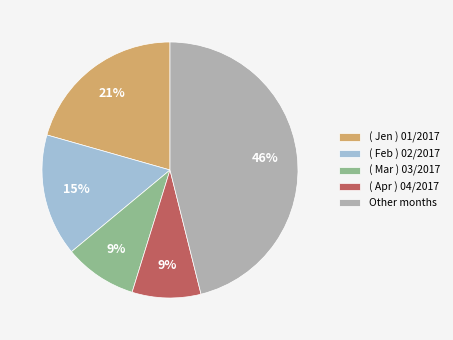

Which slice is the largest?

Other months